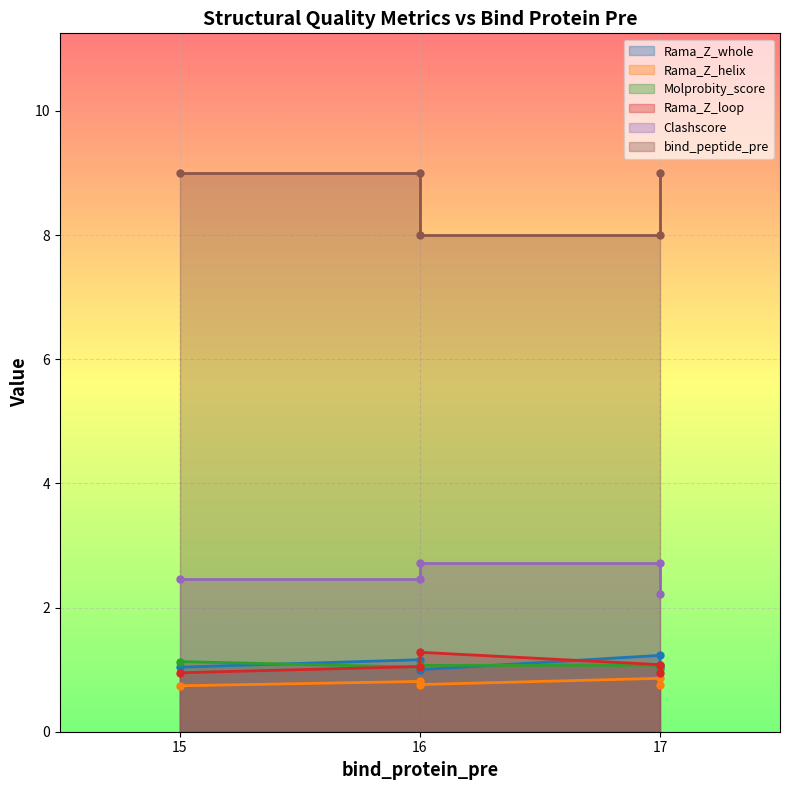

At which category does the chart reach its minimum across all series?

15